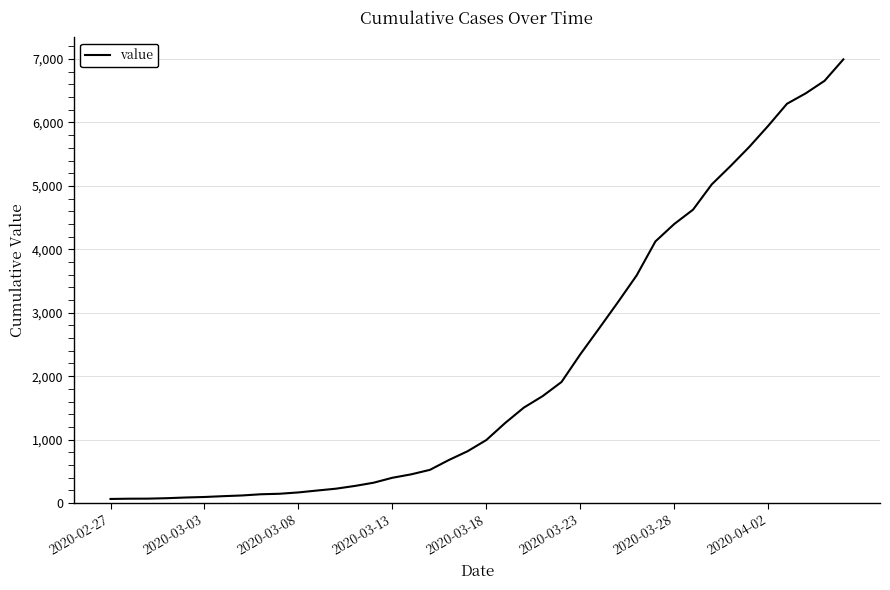

What is the greatest value displayed?

6995